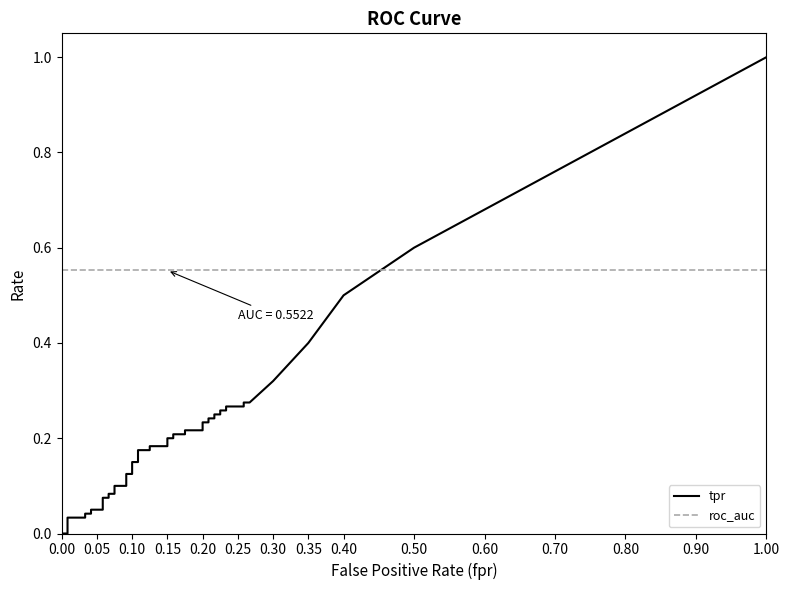

True or false: roc_auc has more than 1 points higher than both neighbors.

False